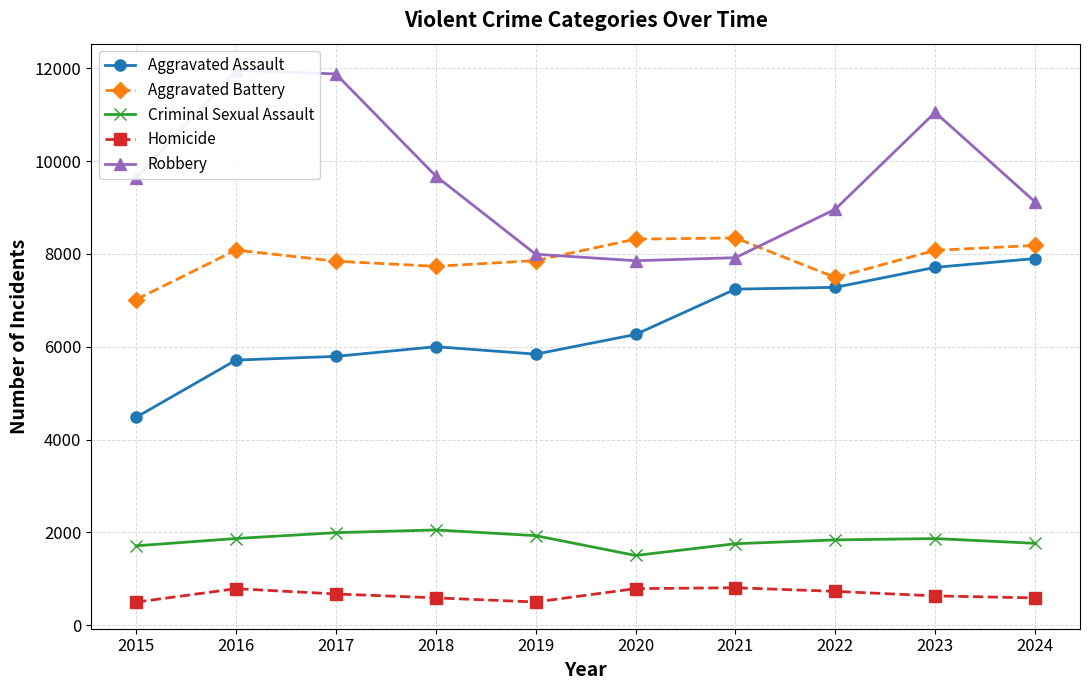

True or false: Criminal Sexual Assault and Robbery cross at least once.

False